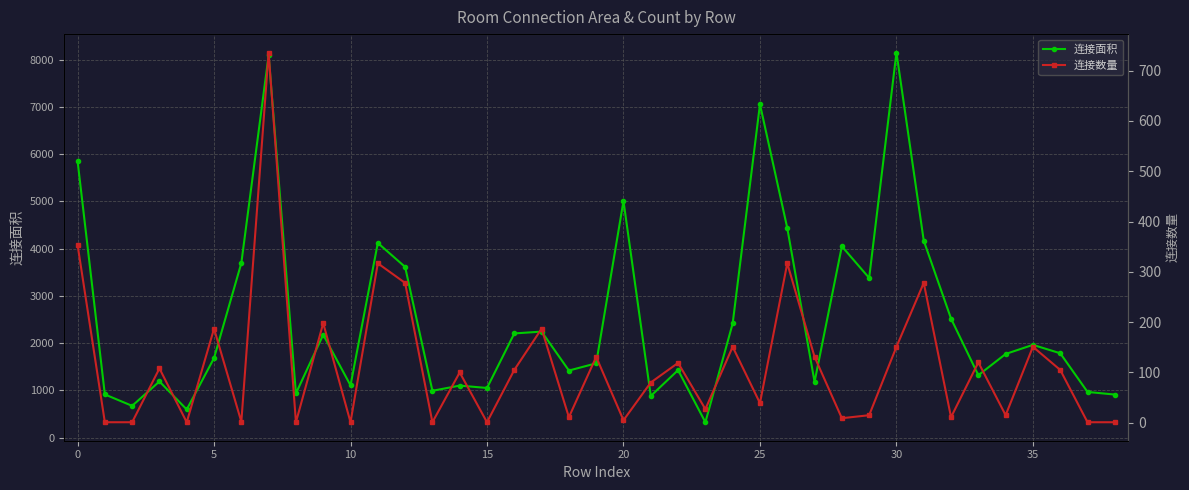

What is the greatest value displayed?

8154